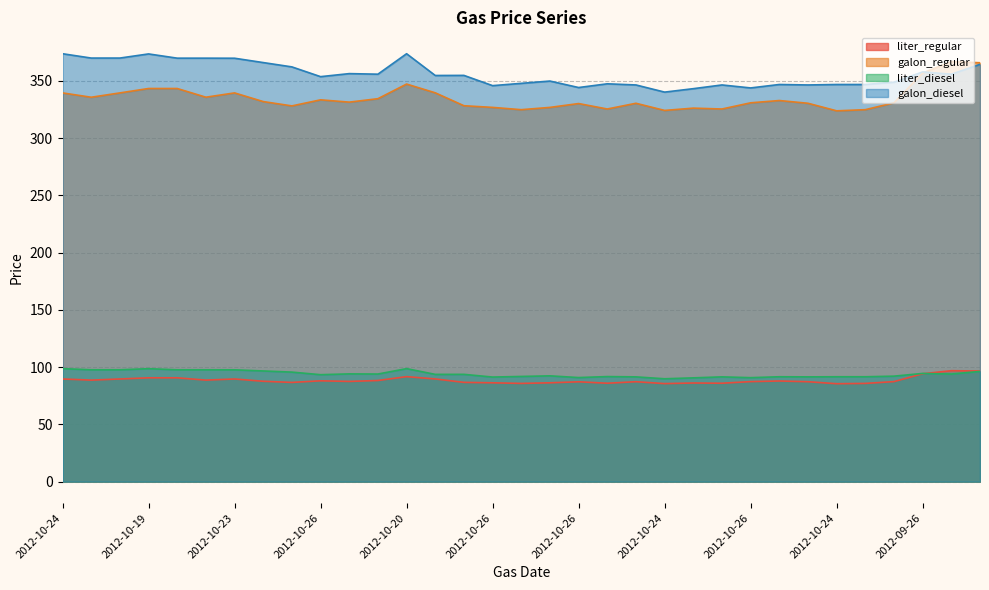

What are all the series names shown in the legend?

liter_regular, galon_regular, liter_diesel, galon_diesel